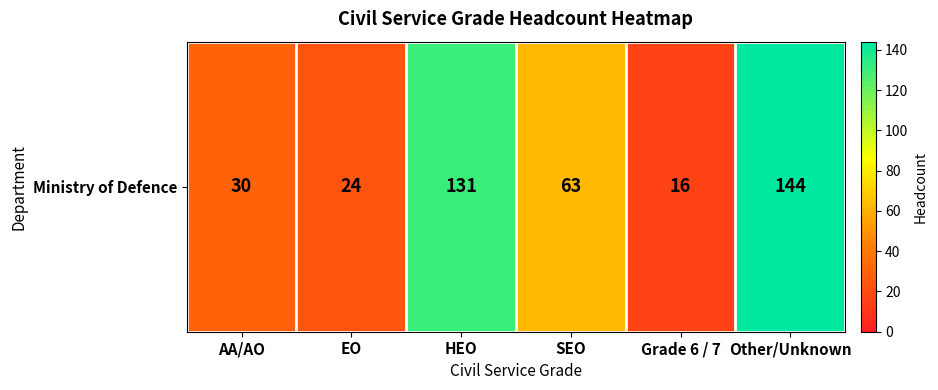

Which label corresponds to the smallest value in the chart?

Grade 6 / 7